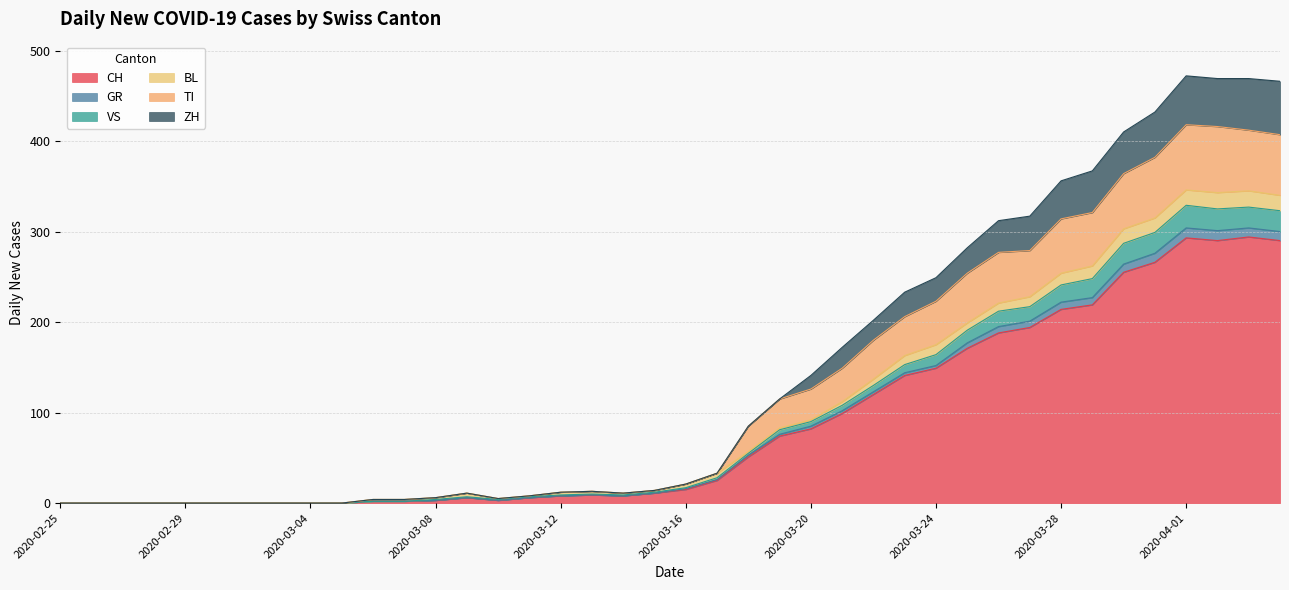

List the labels in order of CH value, largest first.

2020-04-03, 2020-04-01, 2020-04-02, 2020-04-04, 2020-03-31, 2020-03-30, 2020-03-29, 2020-03-28, 2020-03-27, 2020-03-26, 2020-03-25, 2020-03-24, 2020-03-23, 2020-03-22, 2020-03-21, 2020-03-20, 2020-03-19, 2020-03-18, 2020-03-17, 2020-03-16, 2020-03-15, 2020-03-13, 2020-03-12, 2020-03-14, 2020-03-09, 2020-03-11, 2020-03-08, 2020-03-10, 2020-03-06, 2020-03-07, 2020-02-25, 2020-02-26, 2020-02-27, 2020-02-28, 2020-02-29, 2020-03-01, 2020-03-02, 2020-03-03, 2020-03-04, 2020-03-05